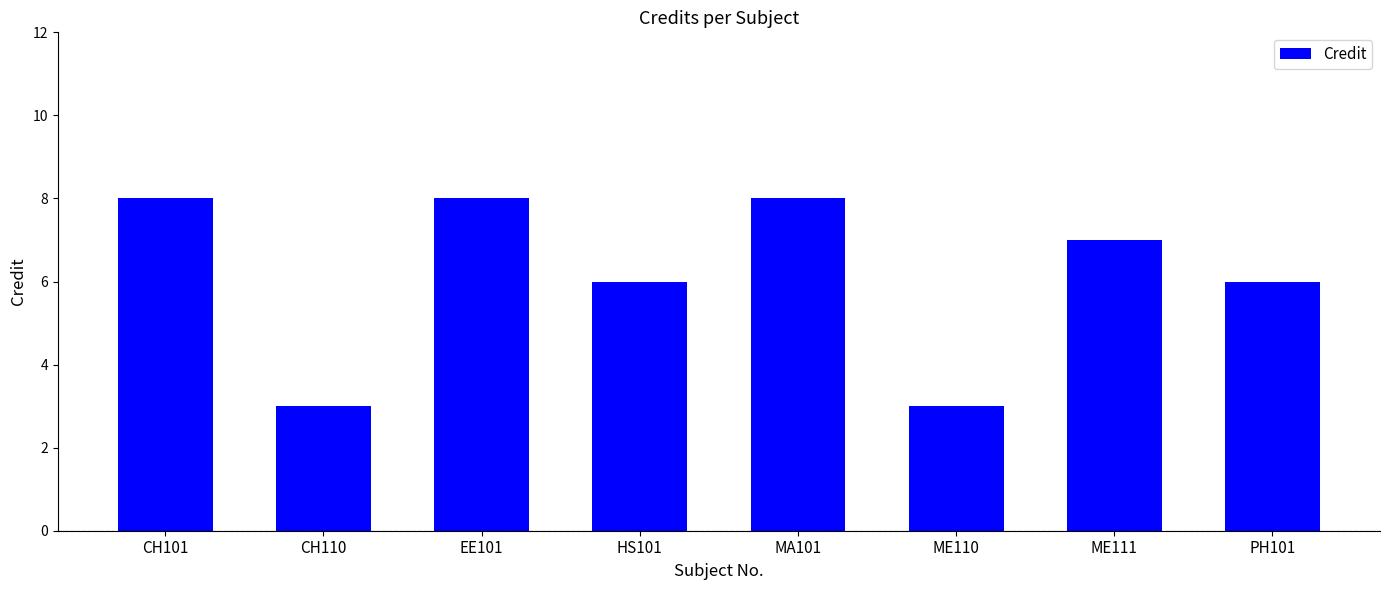

What is the greatest value displayed?

8